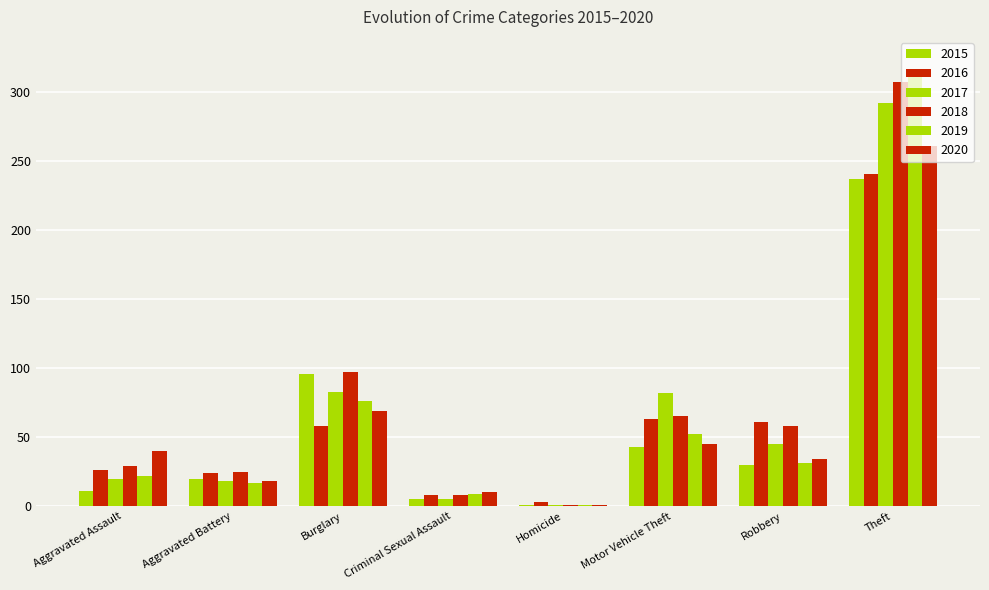

How many categories are shown in the chart?

8